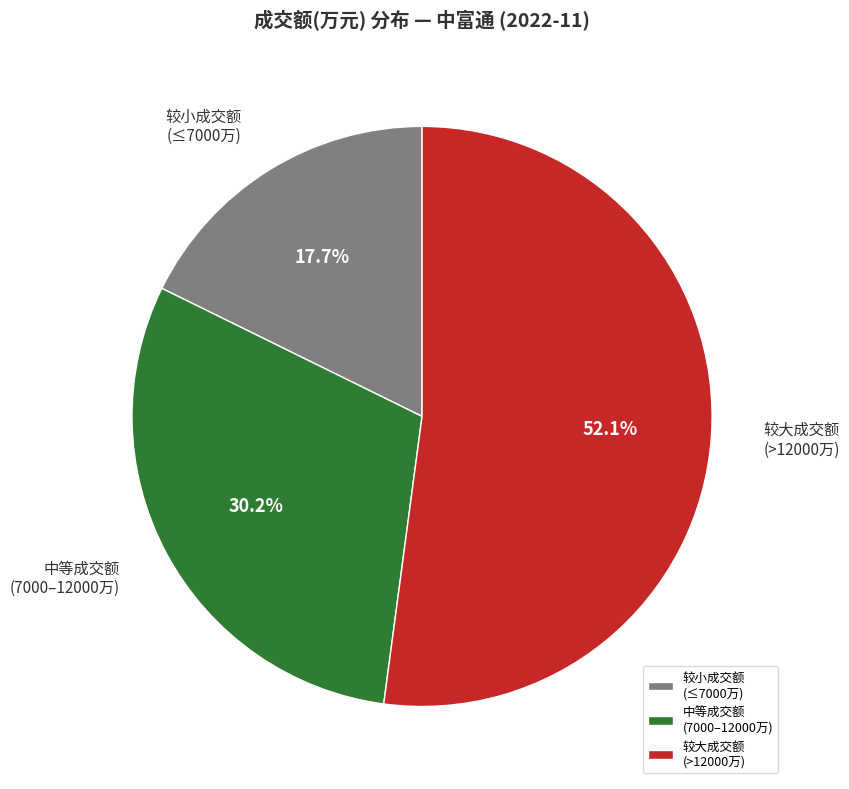

Rank the categories by value from lowest to highest.

较小成交额 (≤7000万), 中等成交额 (7000–12000万), 较大成交额 (>12000万)